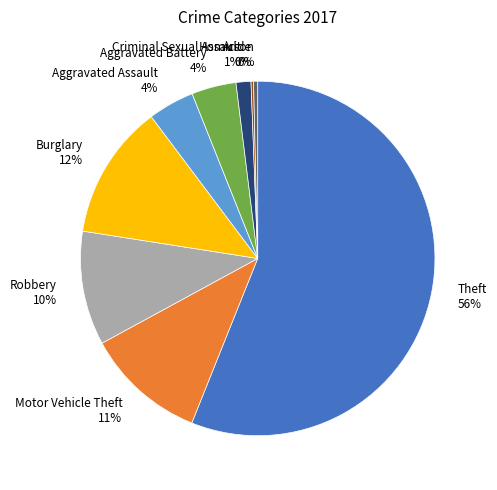

Which category has the biggest portion of the pie?

Theft